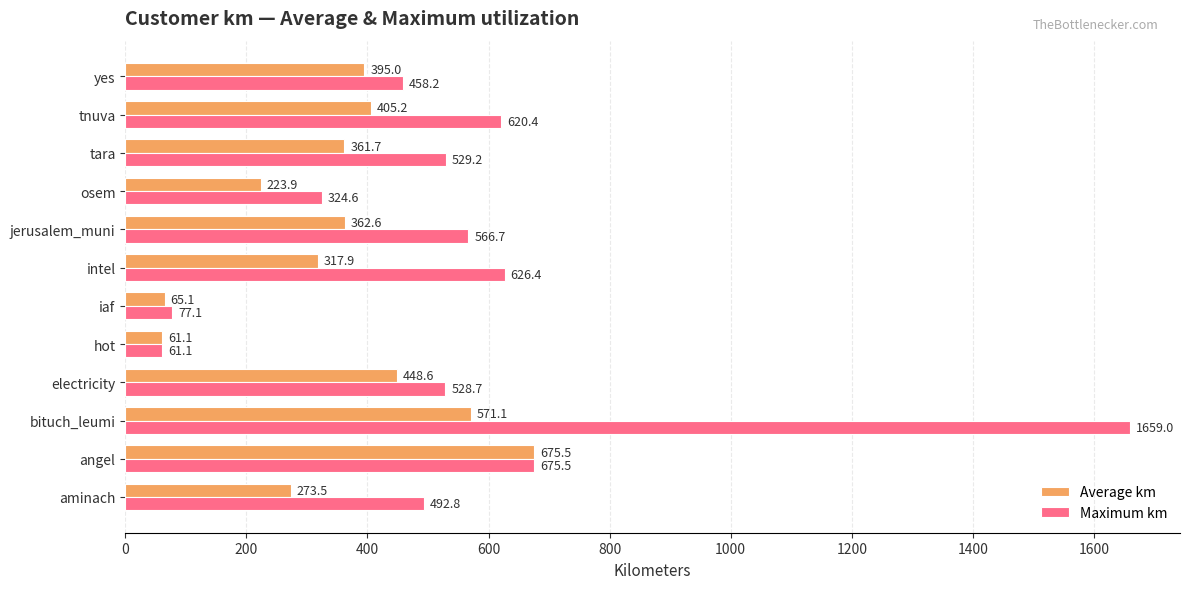

At which label does Average km reach its peak?

angel